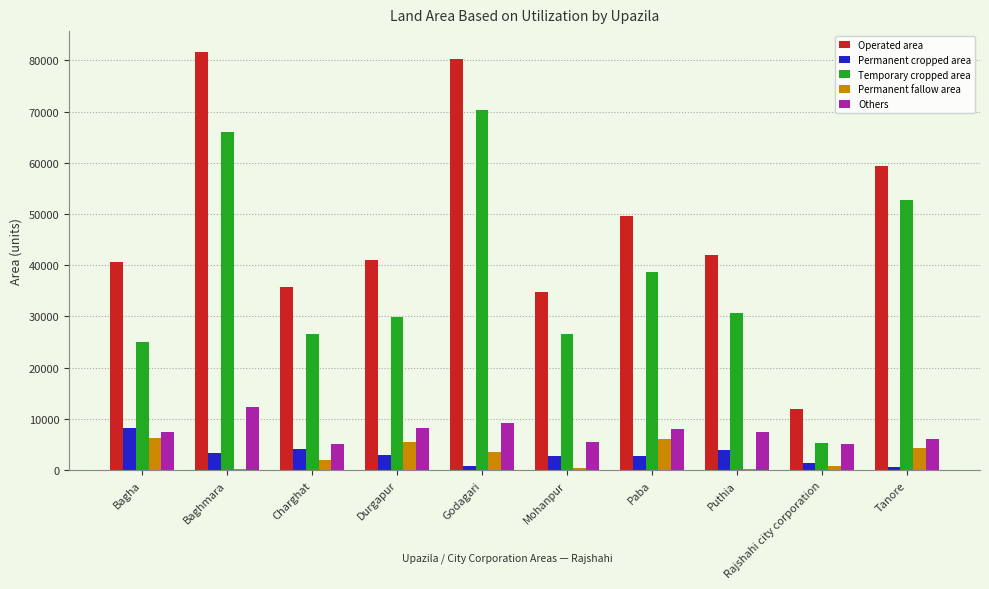

The value of Permanent cropped area at Durgapur is 3038. True or false?

True